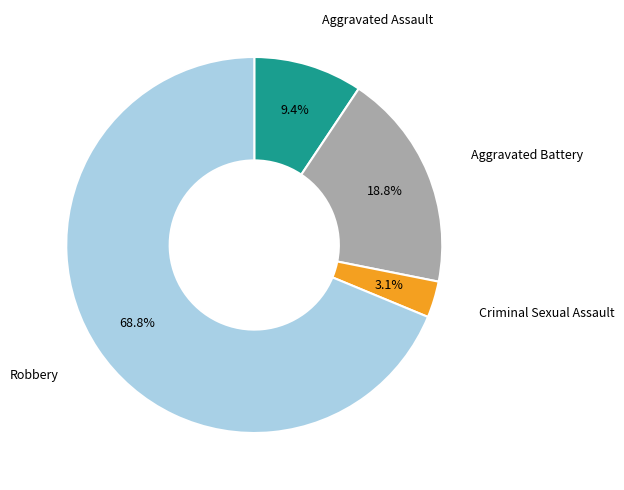

Is there any slice that represents more than half of the pie?

Yes